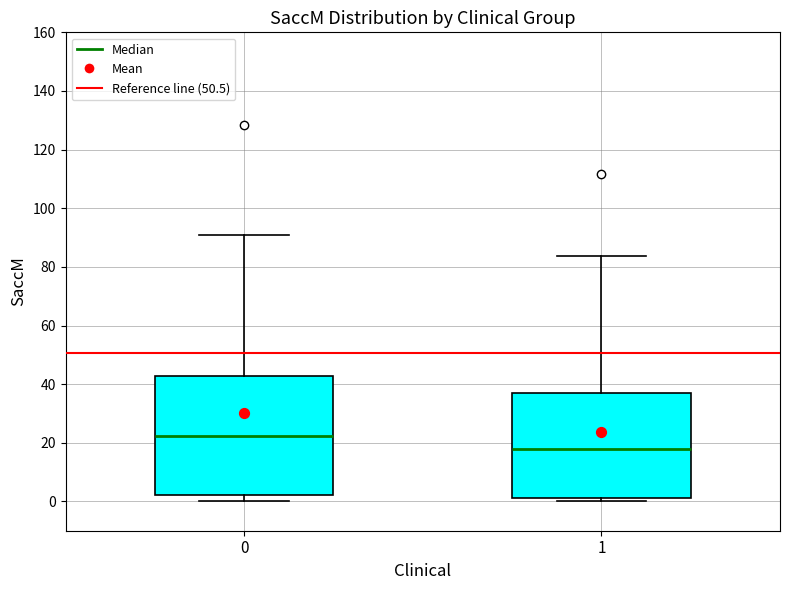

Which box is the tallest, from its lower edge to its upper edge?

0